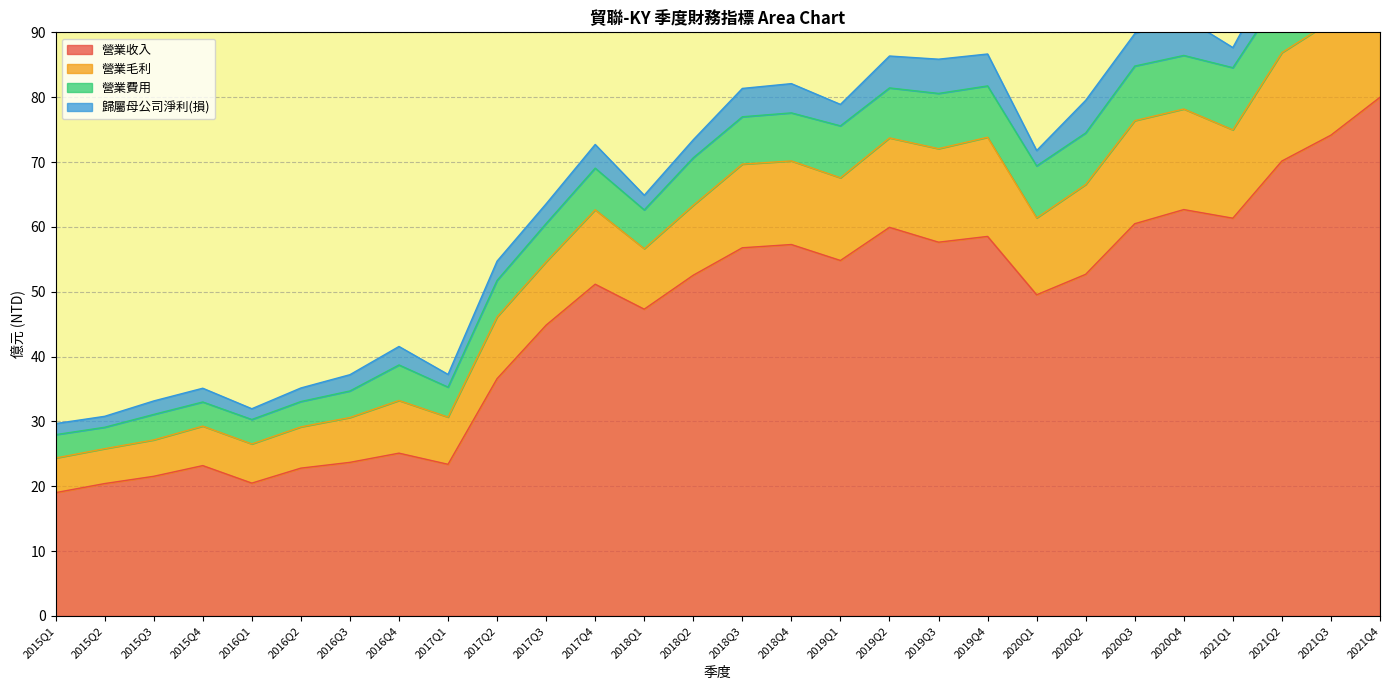

The 營業收入 series shows 56.8 at 2018Q3. True or false?

True